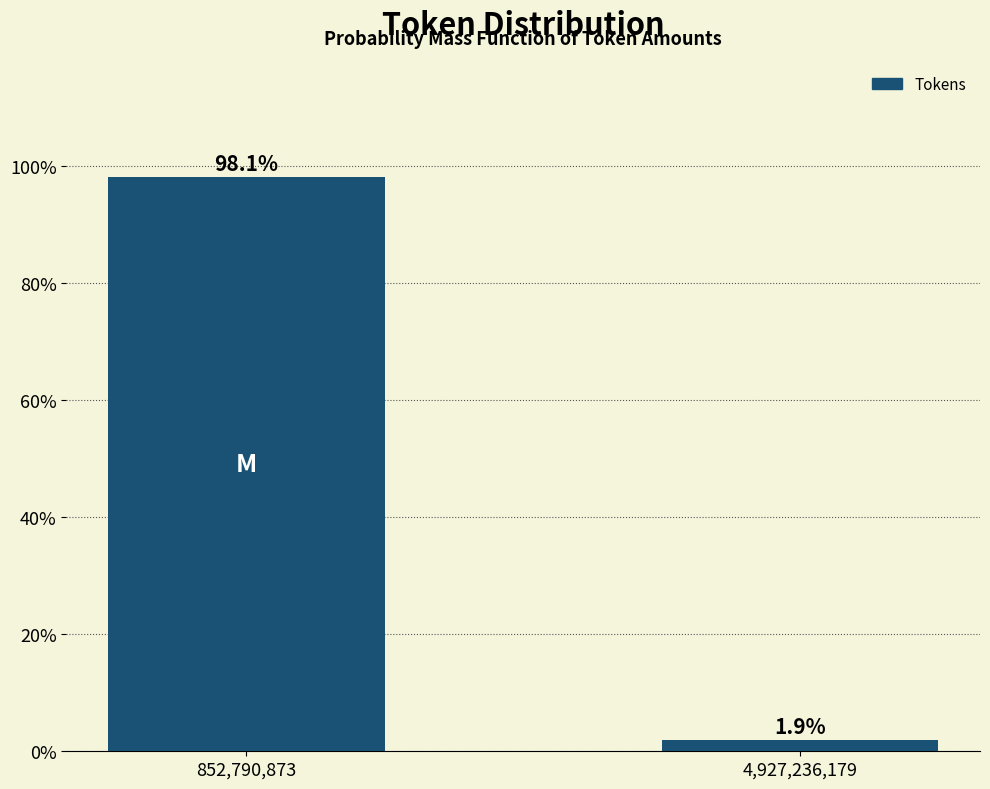

Reading right to left, extract all data points from this chart.

4,927,236,179=1.9	852,790,873=98.1